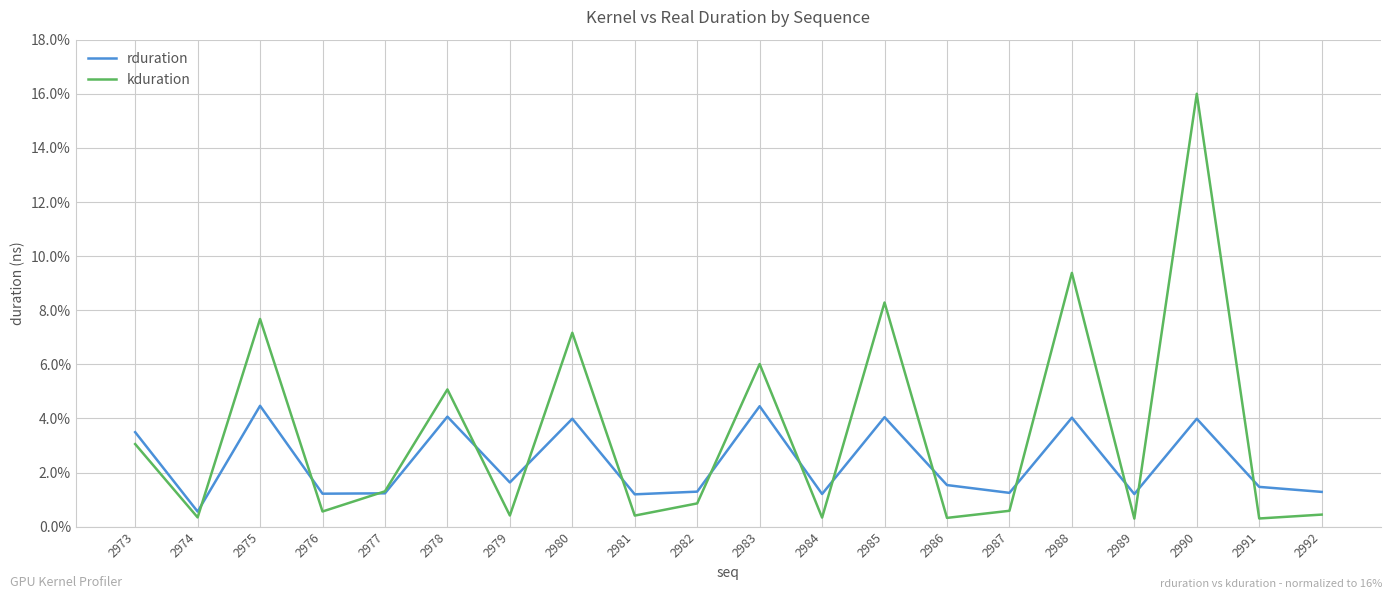

What is the spread (max minus min) of values at 2977?

0.1